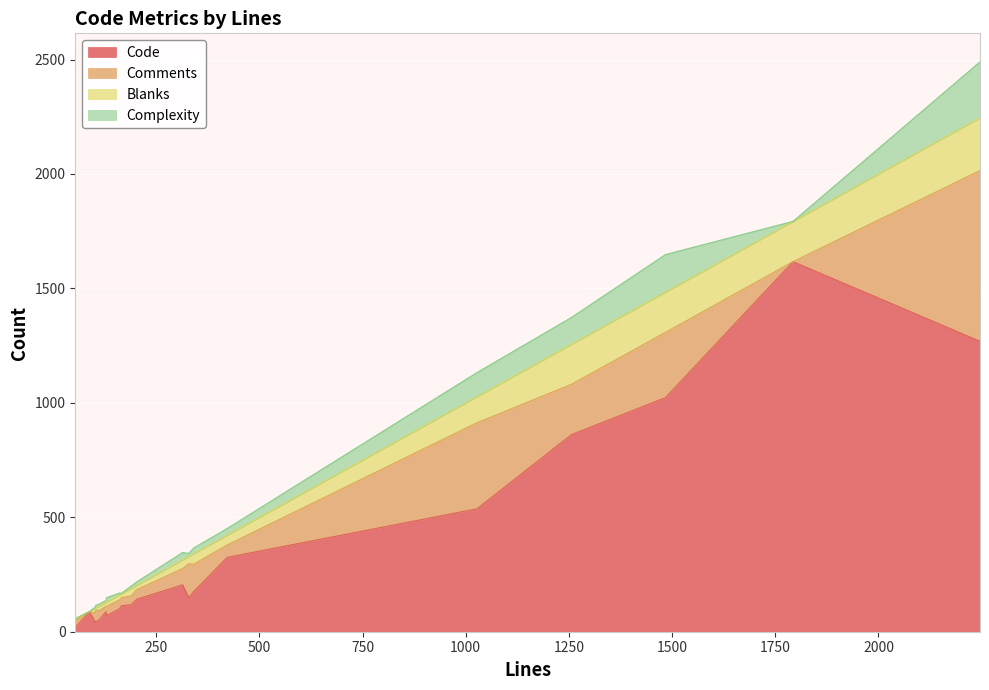

What value does the Blanks series have at 203?

19